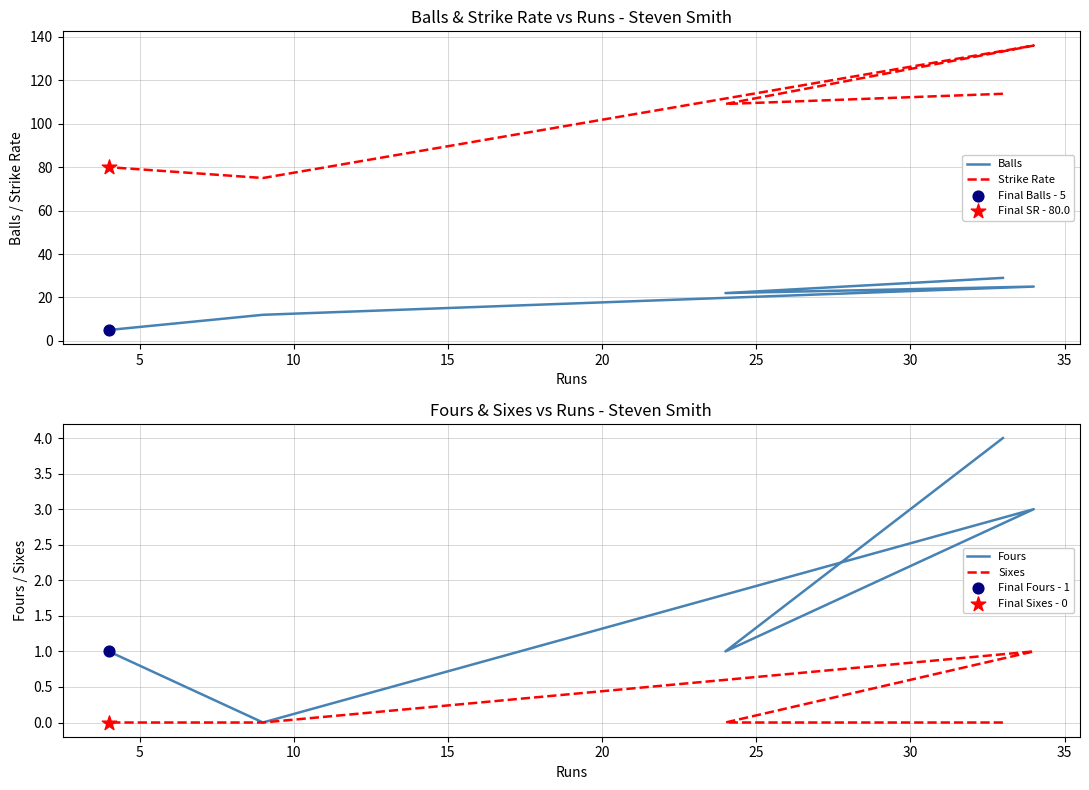

What are all the series names shown in the legend?

Balls, Strike Rate, Fours, Sixes